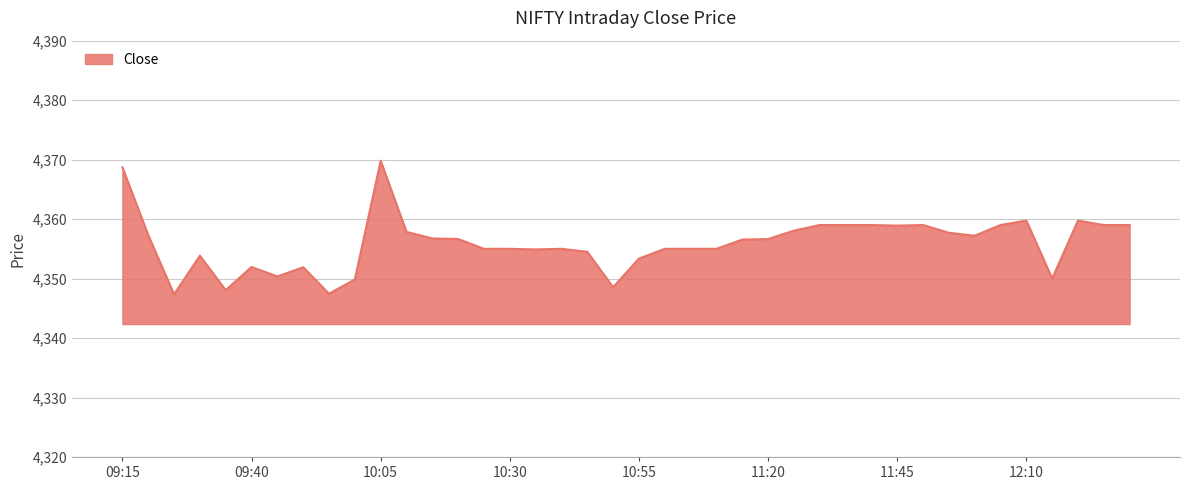

What is the minimum value shown in the chart?

4347.4